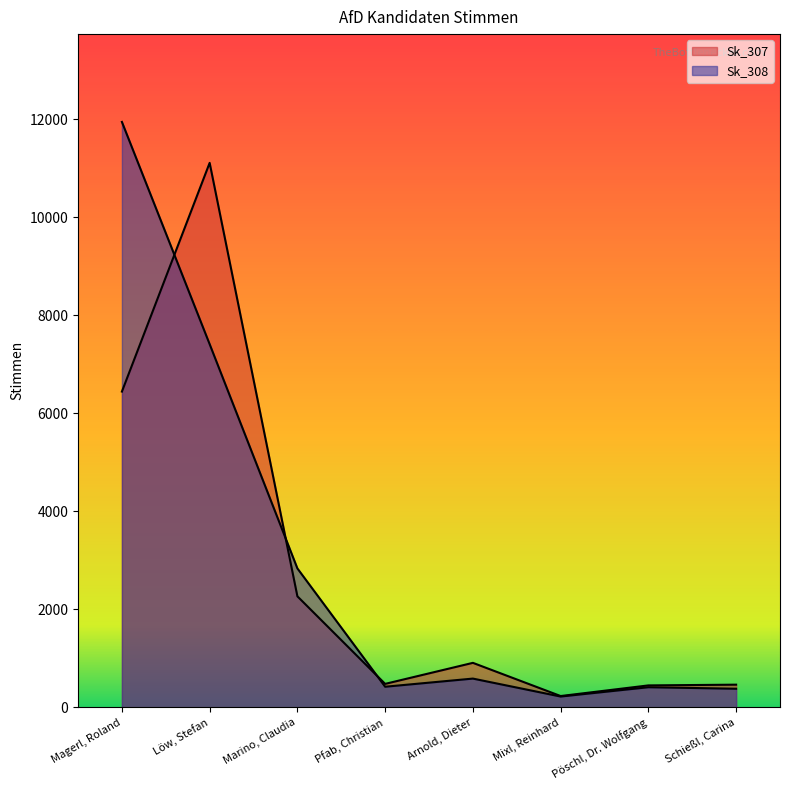

What position from the right is Pfab, Christian?

5